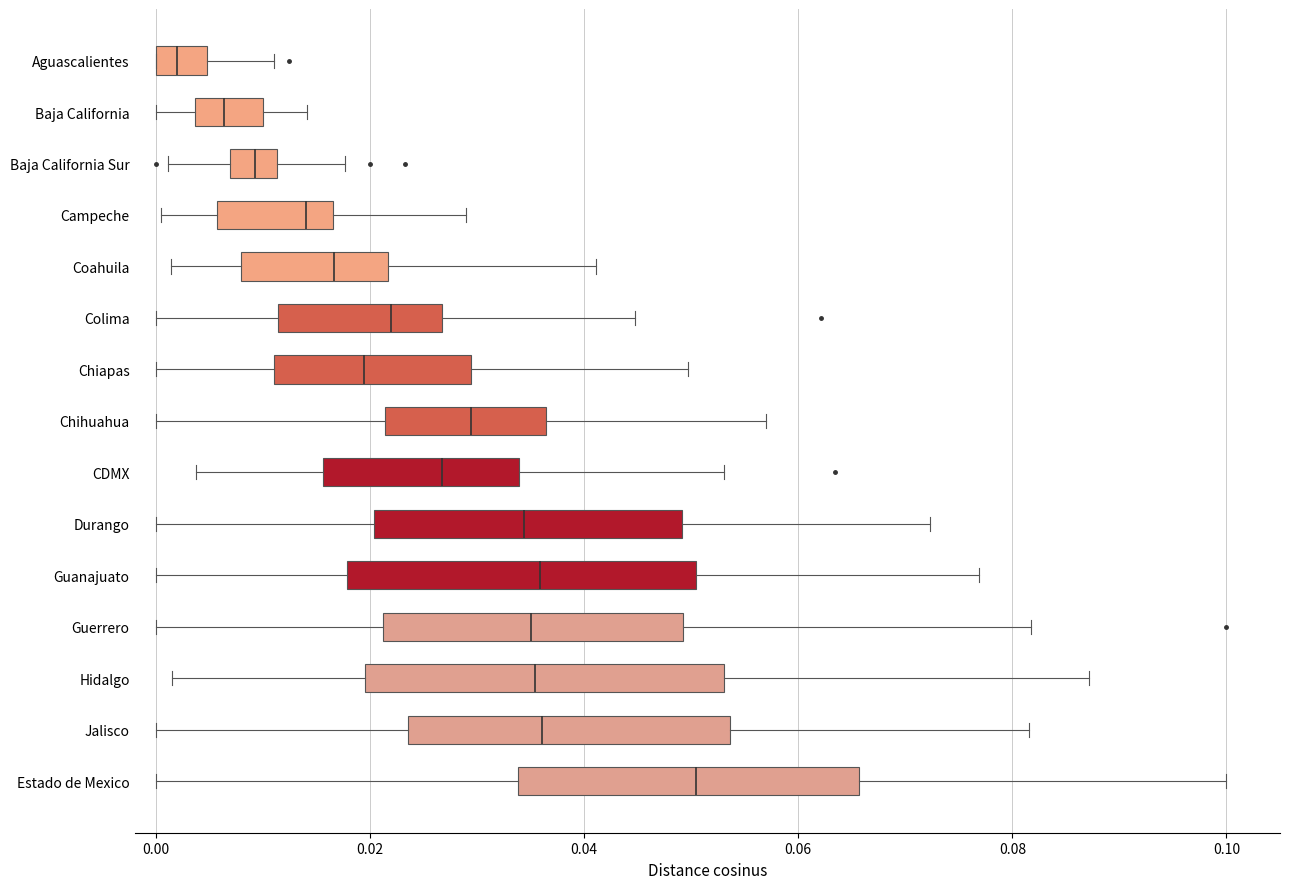

Where does the left whisker of the box for Campeche end on the x-axis? The values are not printed on the chart, so give them approximately, as read against the axis.

0.000